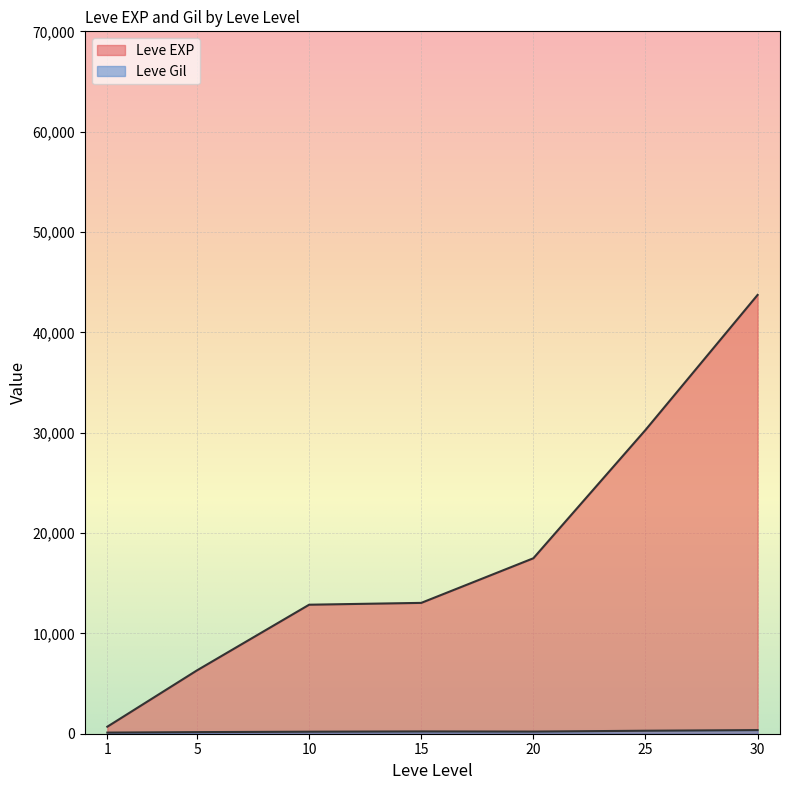

At which label does Leve Gil first exceed 172?

5